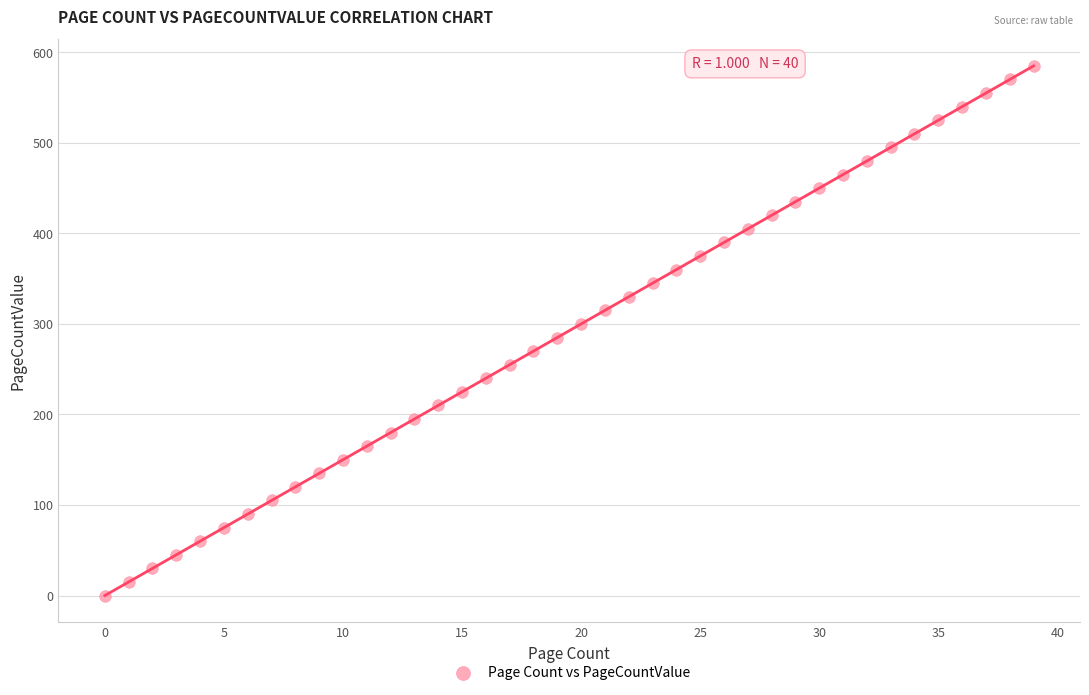

What is the range of Y values (max minus min)?

585